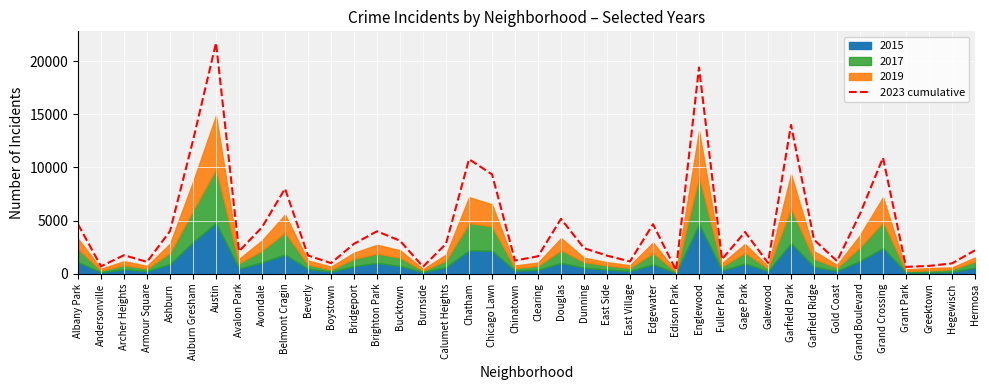

Reading right to left, extract all data points from this chart.

Hermosa=2203	Hegewisch=974	Greektown=735	Grant Park=645	Grand Crossing=10908	Grand Boulevard=5629	Gold Coast=1184	Garfield Ridge=3204	Garfield Park=14002	Galewood=1014	Gage Park=3927	Fuller Park=1359	Englewood=19402	Edison Park=329	Edgewater=4658	East Village=1154	East Side=1699	Dunning=2403	Douglas=5164	Clearing=1639	Chinatown=1239	Chicago Lawn=9346	Chatham=10768	Calumet Heights=2820	Burnside=656	Bucktown=3100	Brighton Park=3989	Bridgeport=2817	Boystown=998	Beverly=1715	Belmont Cragin=8003	Avondale=4369	Avalon Park=2114	Austin=21713	Auburn Gresham=12533	Ashburn=4014	Armour Square=1112	Archer Heights=1743	Andersonville=699	Albany Park=4645